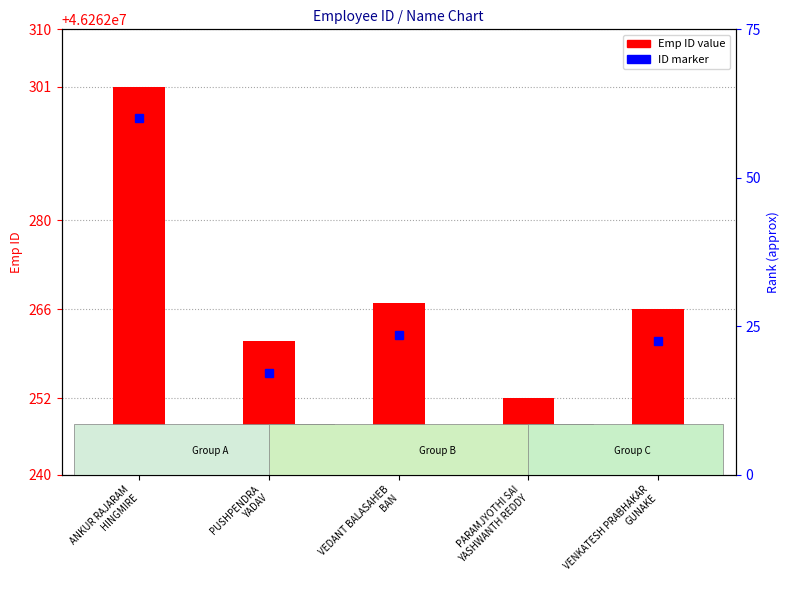

List the labels in order of value, largest first.

ANKUR RAJARAM
HINGMIRE, VEDANT BALASAHEB
BAN, VENKATESH PRABHAKAR
GUNAKE, PUSHPENDRA
YADAV, PARAMJYOTHI SAI
YASHWANTH REDDY